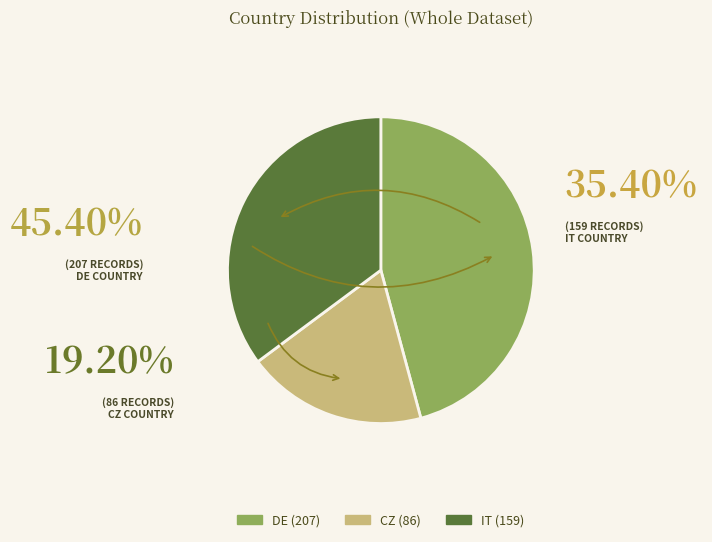

Does DE account for over 50% of the chart?

No